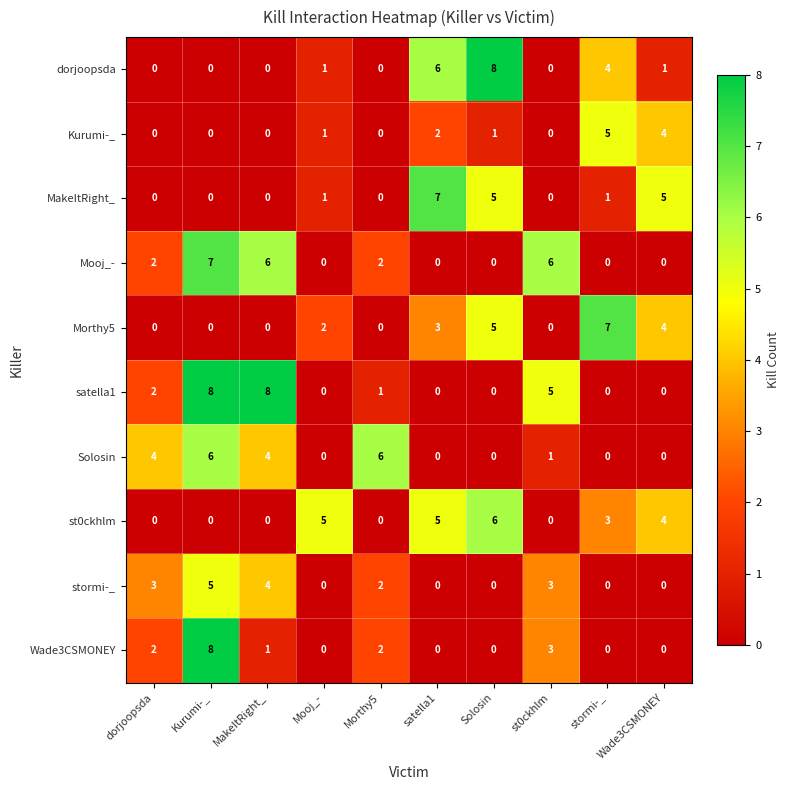

Is the value of st0ckhlm at Solosin greater than the value of Kurumi-_ at Mooj_-?

Yes